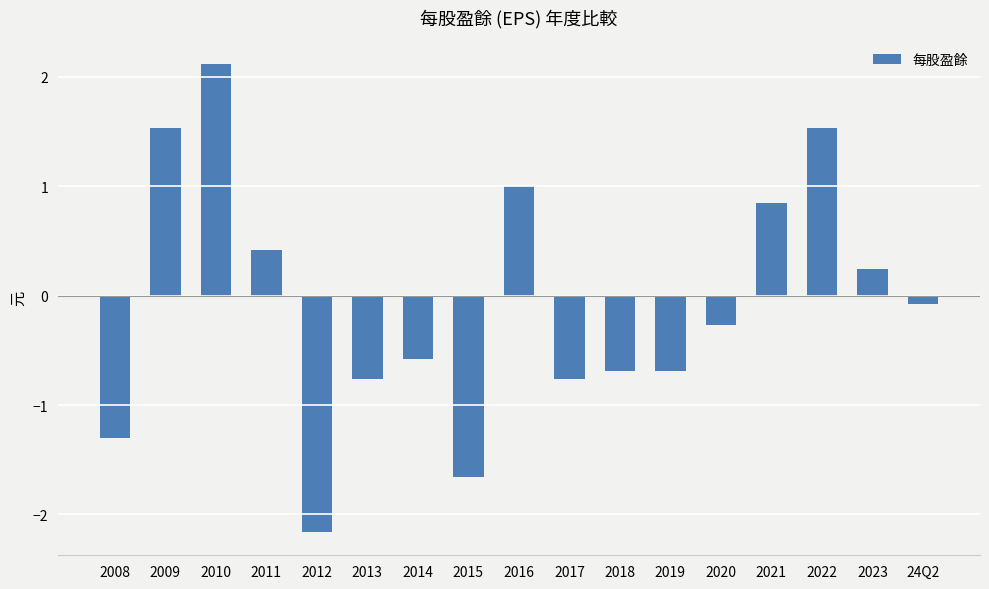

True or false: the data shows -1.9 at 2008.

False